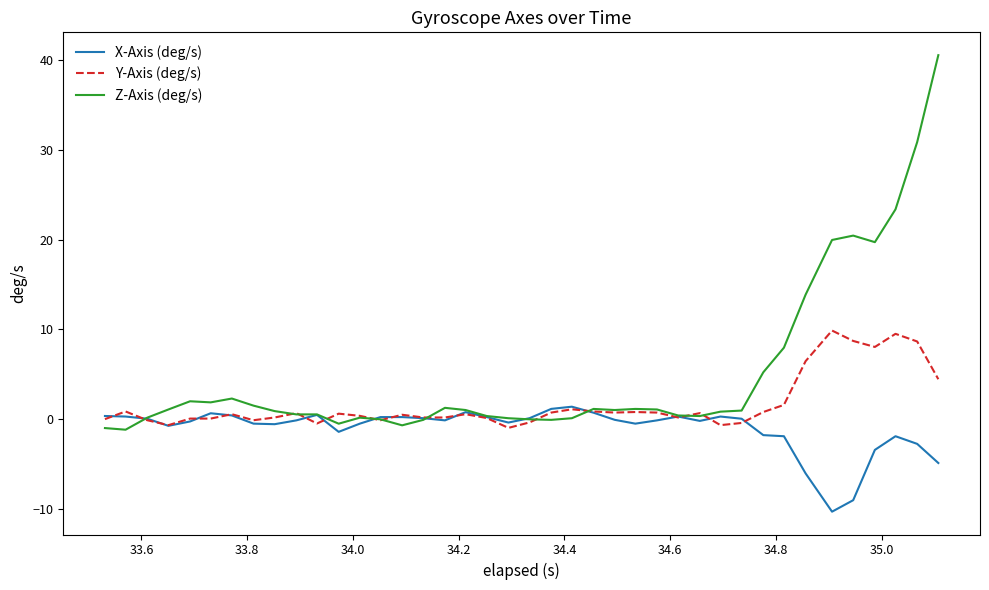

Which series has the largest range (max minus min)?

Z-Axis (deg/s)